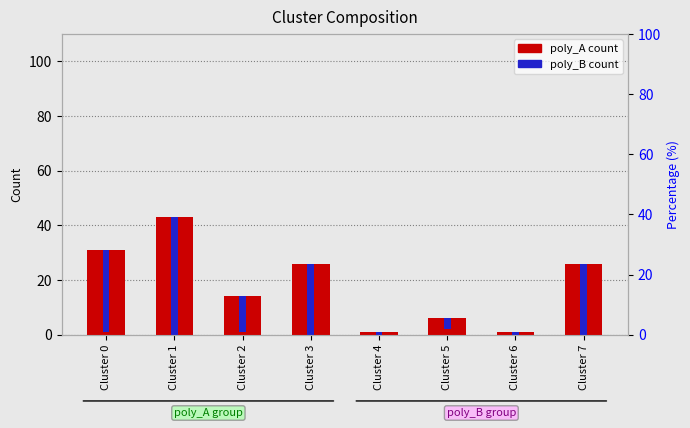

List the labels in order of poly_B value, smallest first.

Cluster 4, Cluster 6, Cluster 5, Cluster 2, Cluster 3, Cluster 7, Cluster 0, Cluster 1